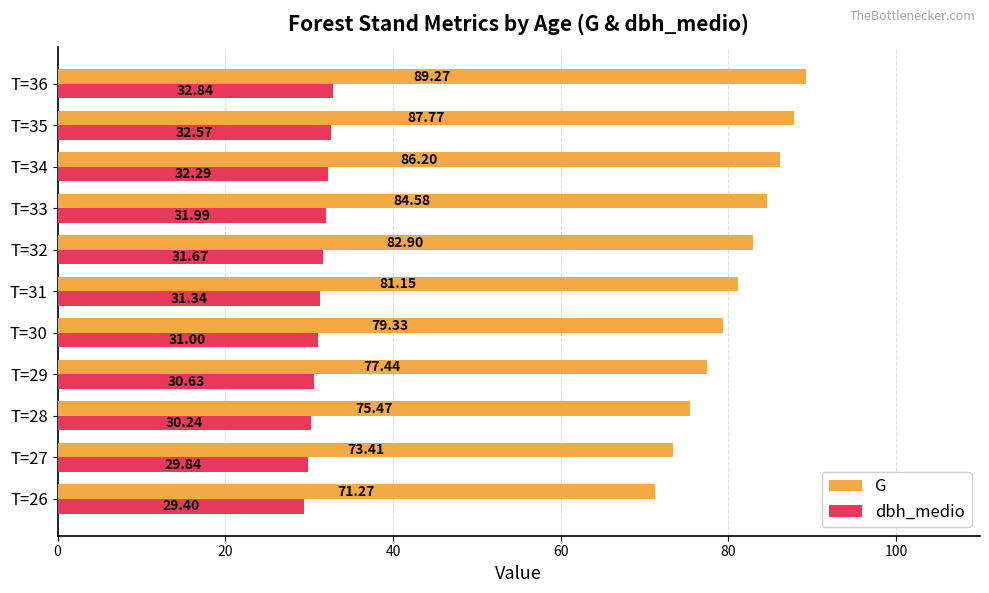

At which category does the chart reach its peak across all series?

T=36